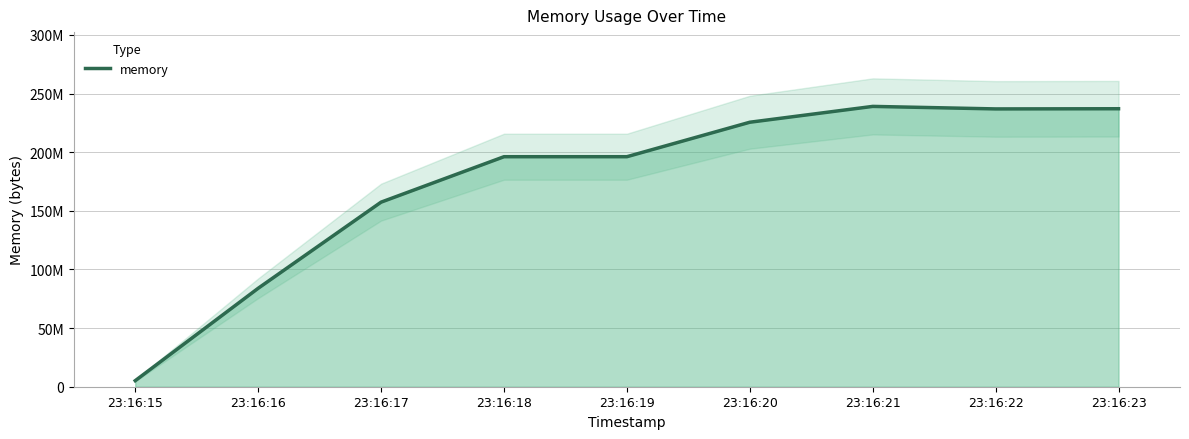

Does the chart display data point markers on the line(s)?

No